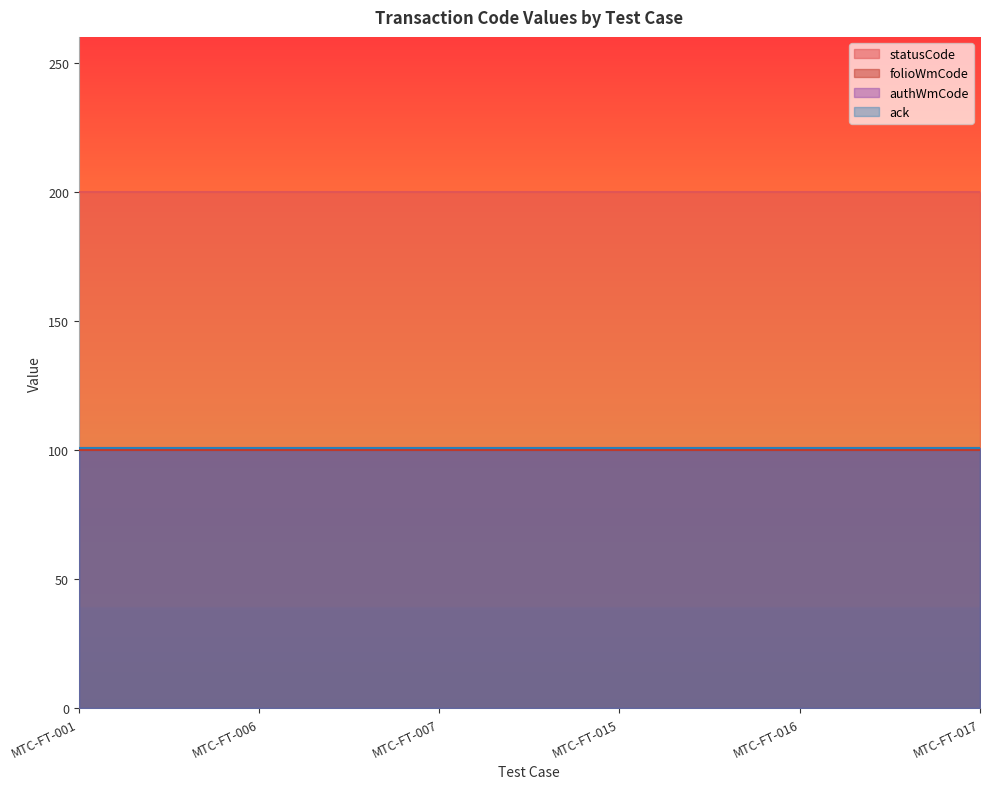

Which series changed the most between MTC-FT-007 and MTC-FT-017?

statusCode